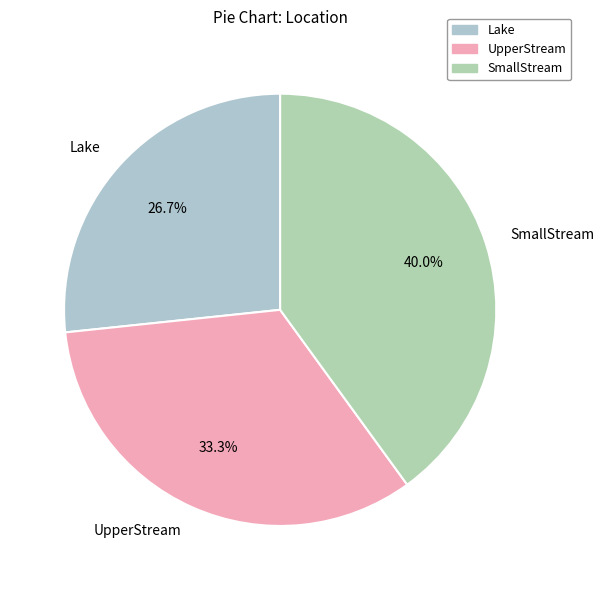

Is UpperStream the majority of the pie?

No